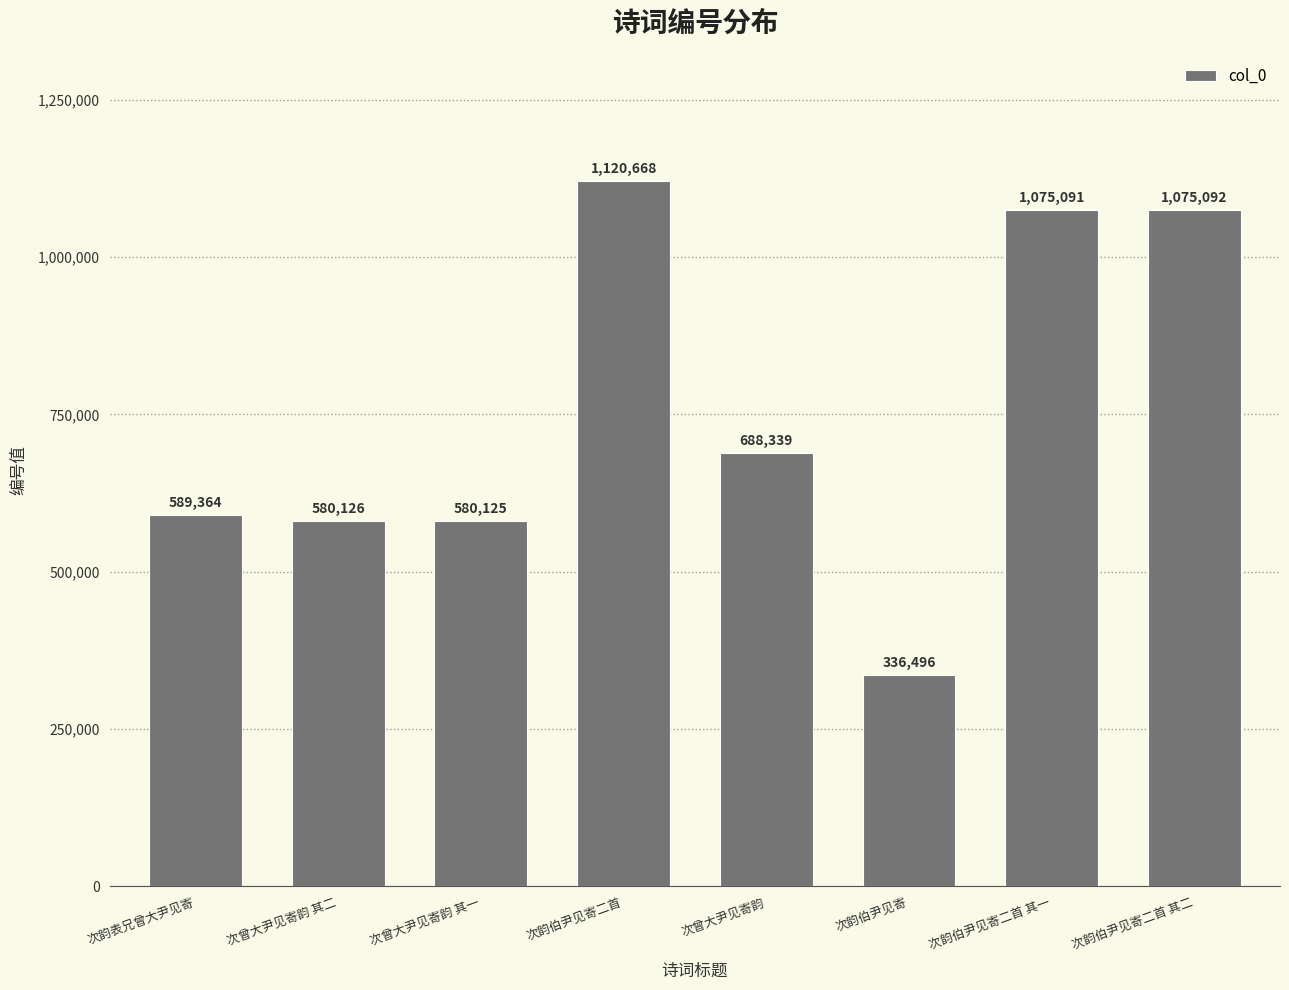

Which has a higher value, 次韵伯尹见寄二首 其二 or 次曾大尹见寄韵?

次韵伯尹见寄二首 其二